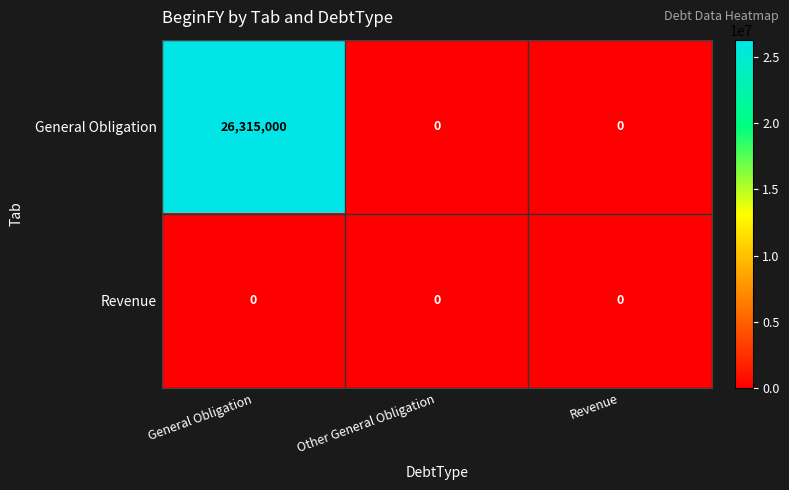

Which category has the highest value across all series?

General Obligation